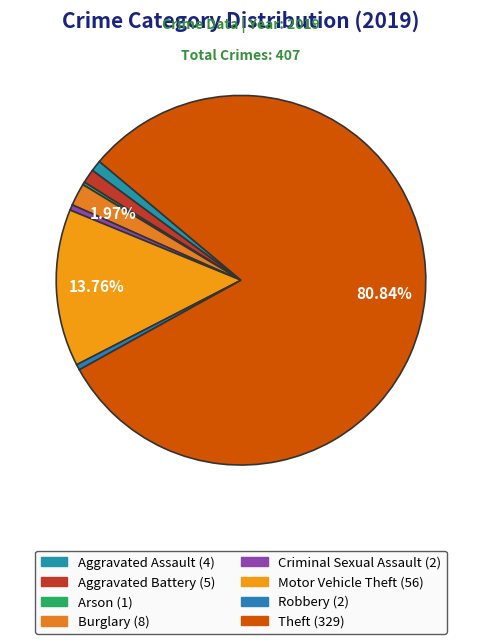

Which has a higher value, Robbery or Burglary?

Burglary